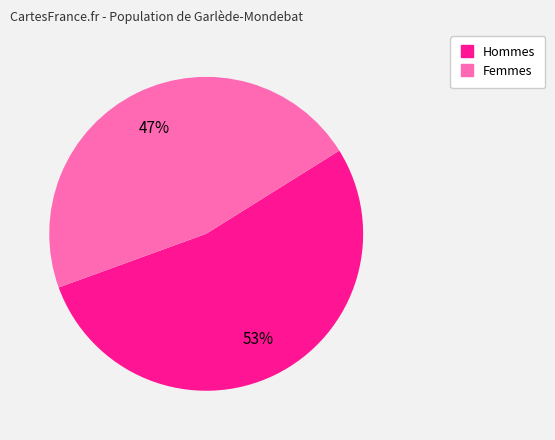

To the nearest percent, what is the average slice percentage?

50%